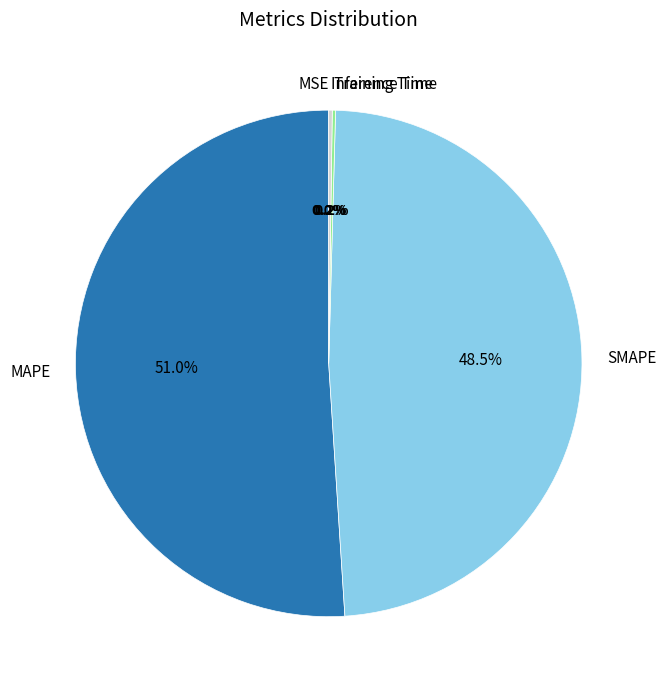

What is the largest slice in the pie chart?

MAPE